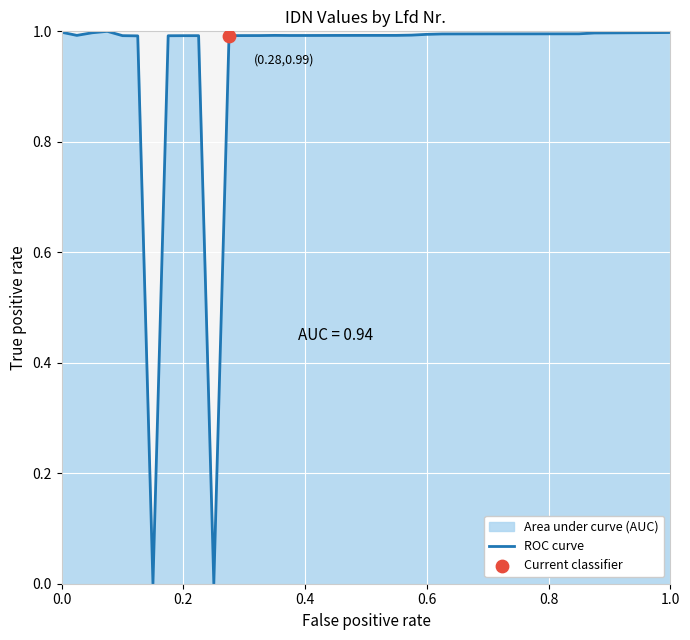

What is the greatest value displayed?

1.0